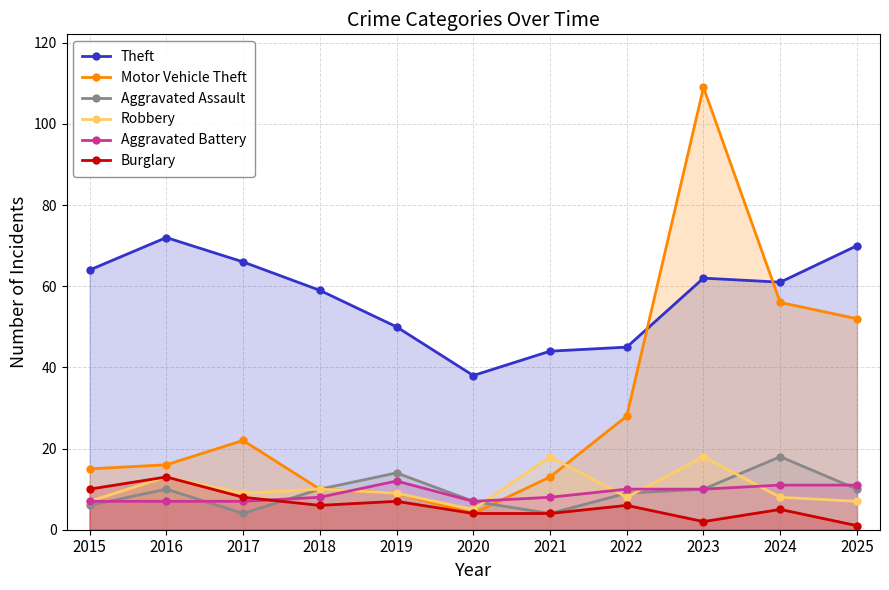

The Aggravated Battery series shows 10 at 2015. True or false?

False